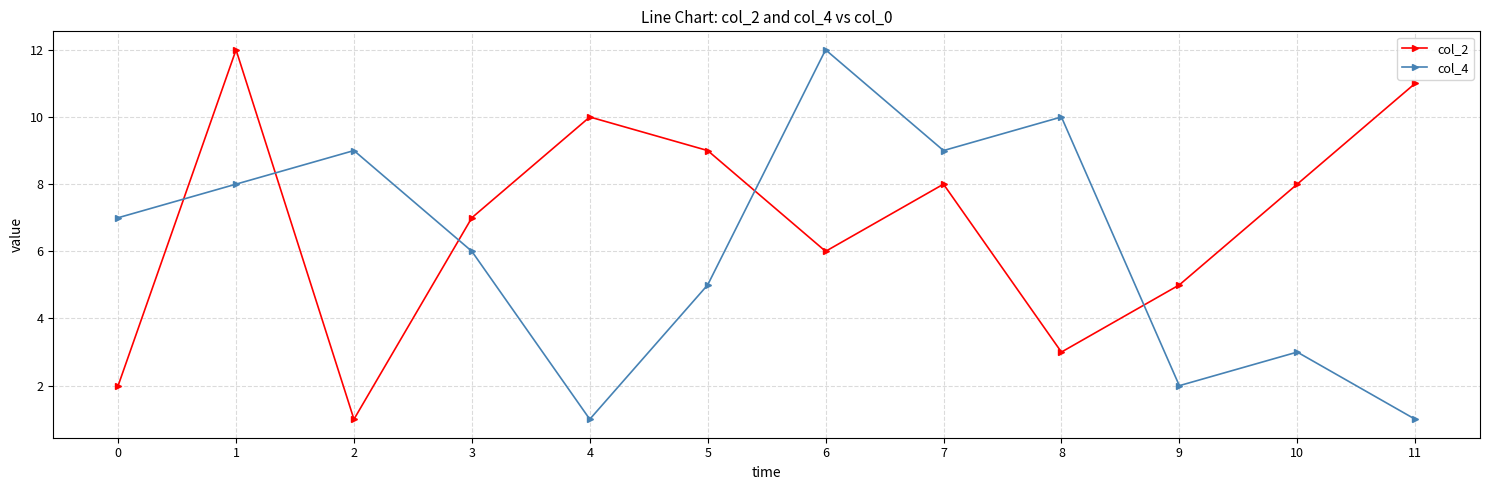

How many lines are shown in the chart?

2